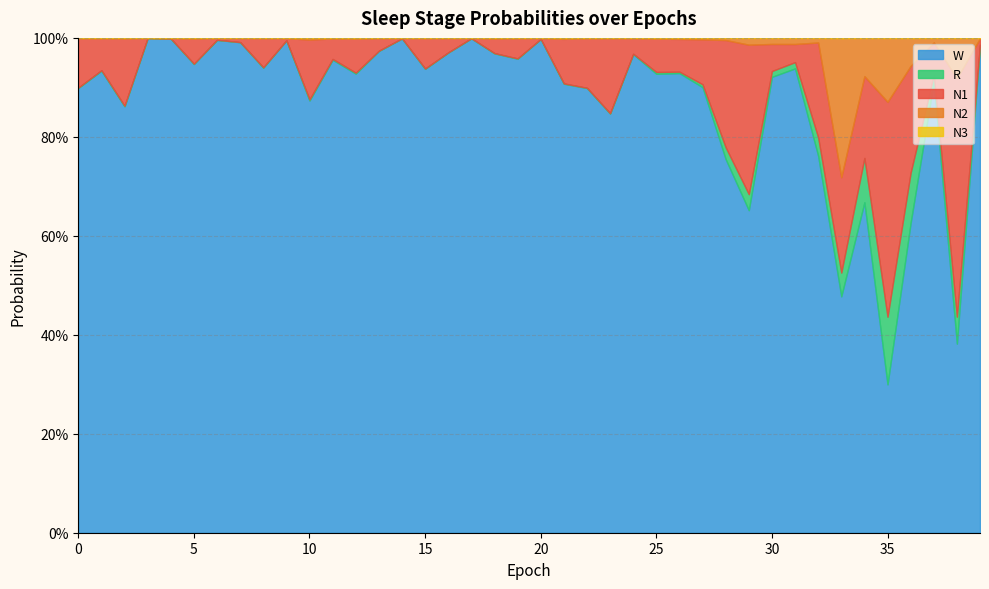

How many positive values does the N3 series have?

39